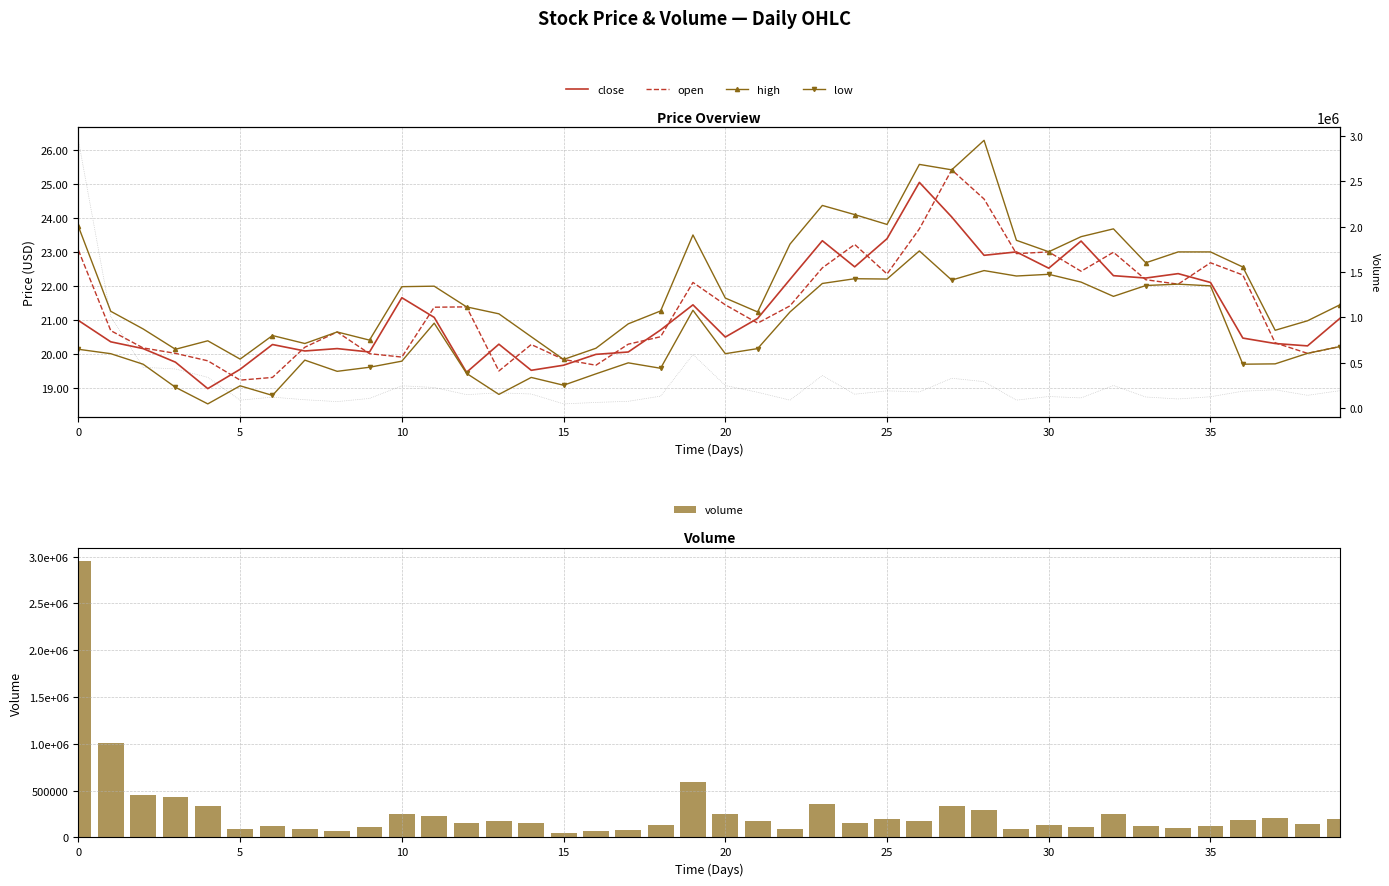

What is the label of the 16th bar from the right?

24